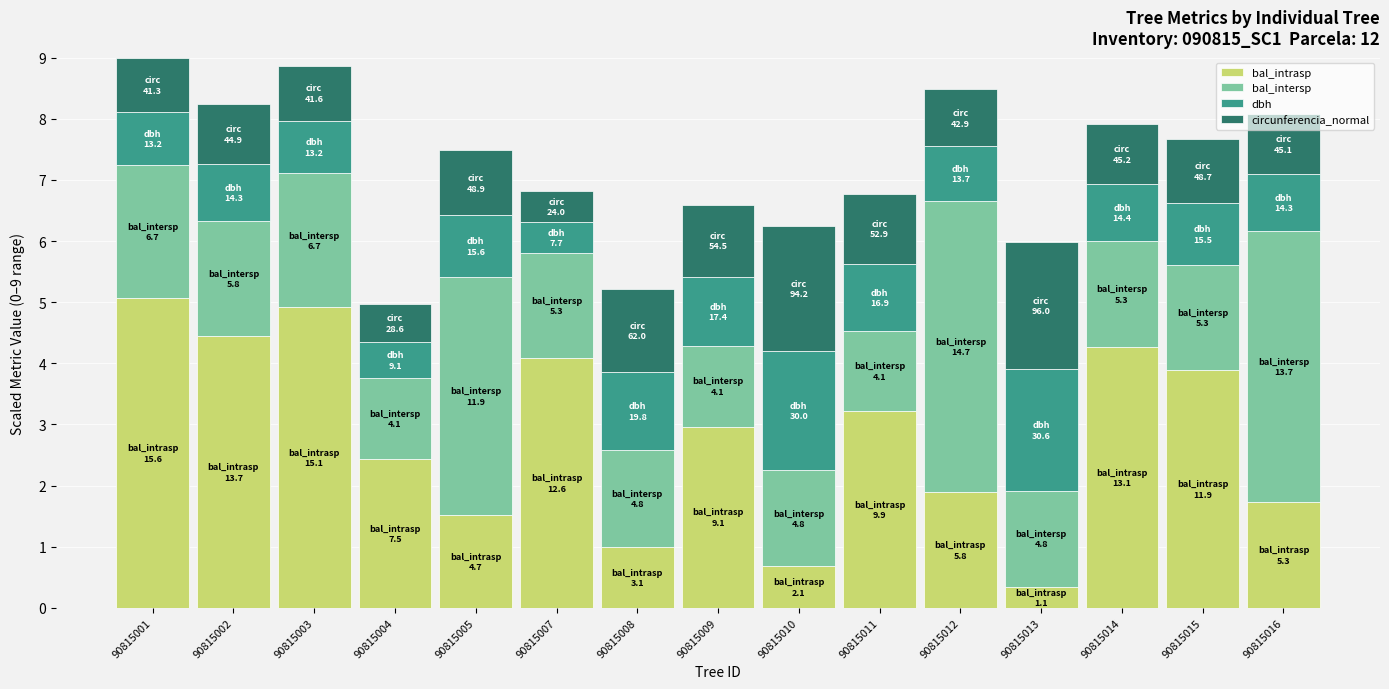

What is the minimum value for bal_intrasp?

0.3